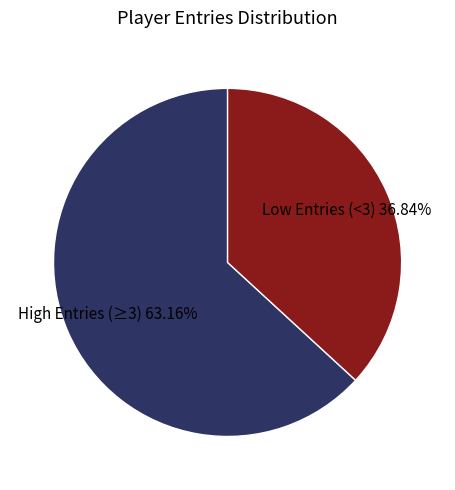

What is the largest slice in the pie chart?

High Entries (≥3)